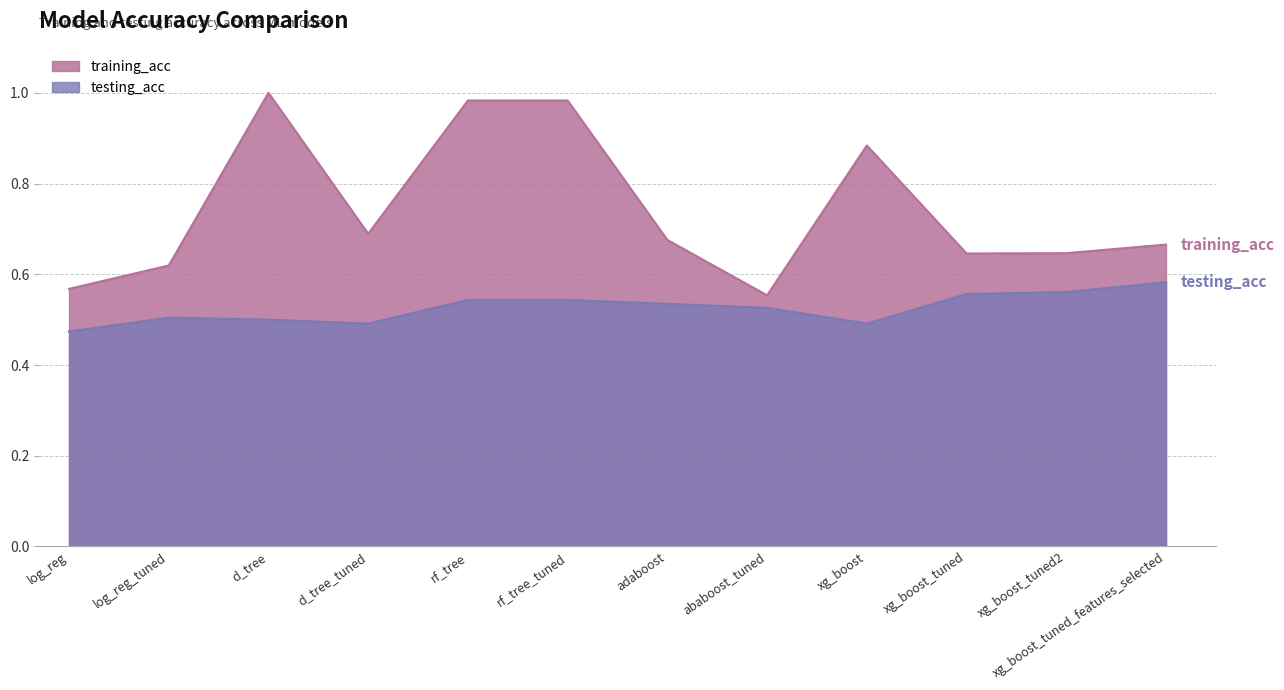

Which series changed the most between d_tree_tuned and xg_boost_tuned_features_selected?

testing_acc